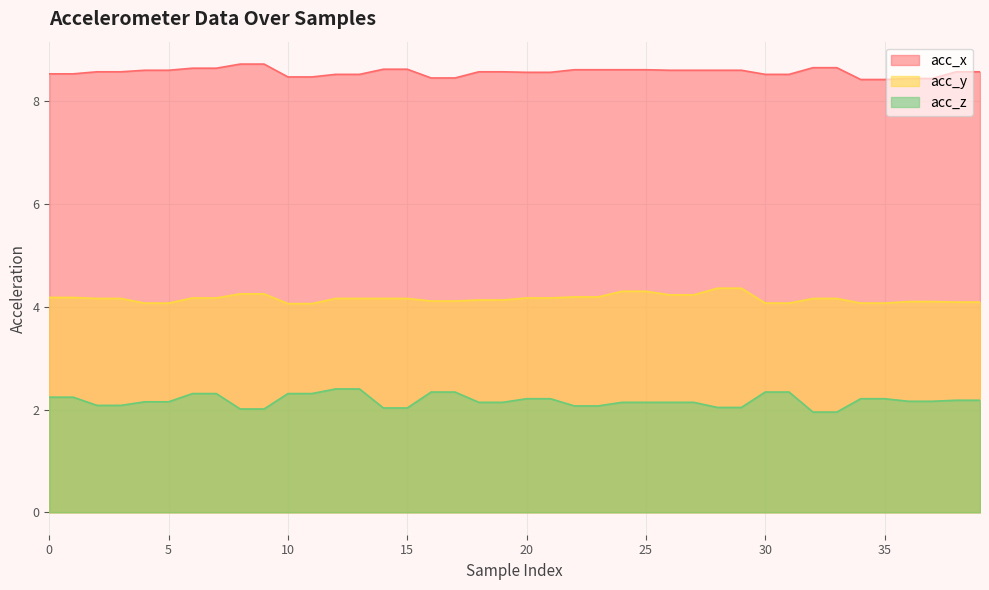

What is the lowest value of the acc_z series?

1.9